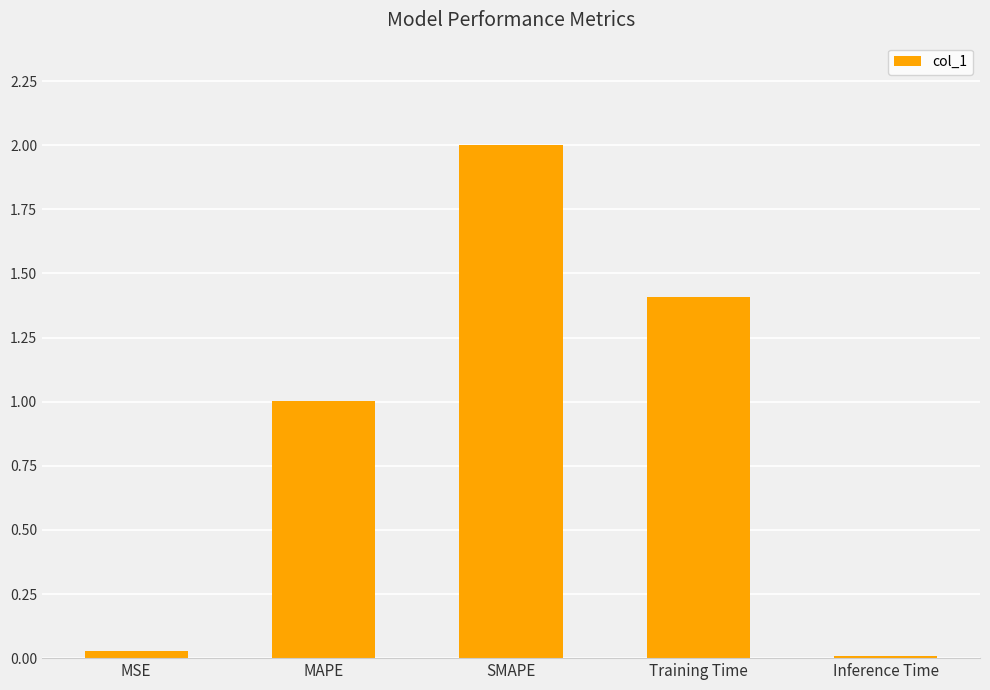

True or false: the data shows 0.0 at Inference Time.

True